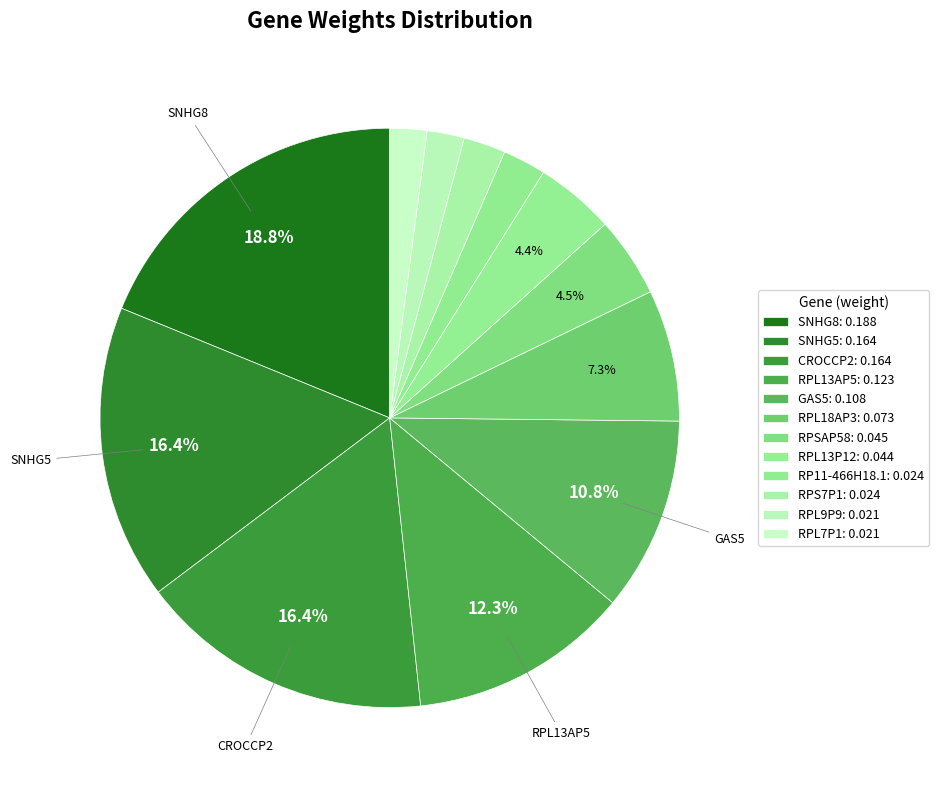

How many slices are in this pie chart?

12